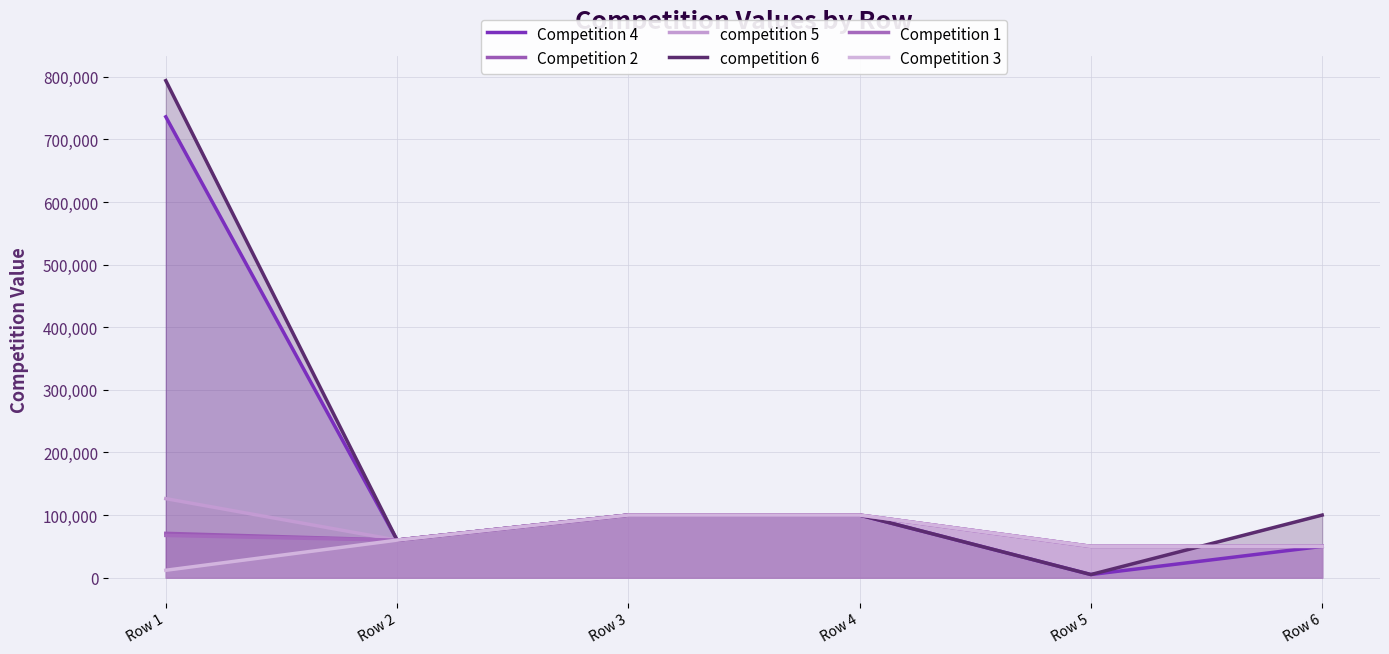

Which series has the widest spread of values?

competition 6